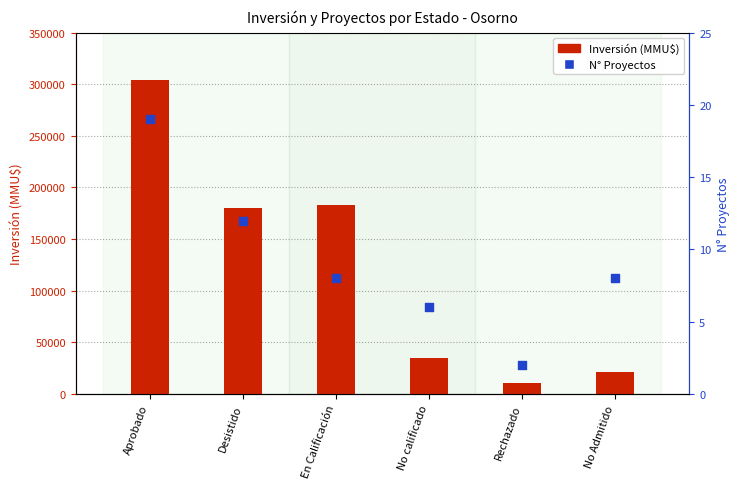

At which category is the sum across all series the highest?

Aprobado